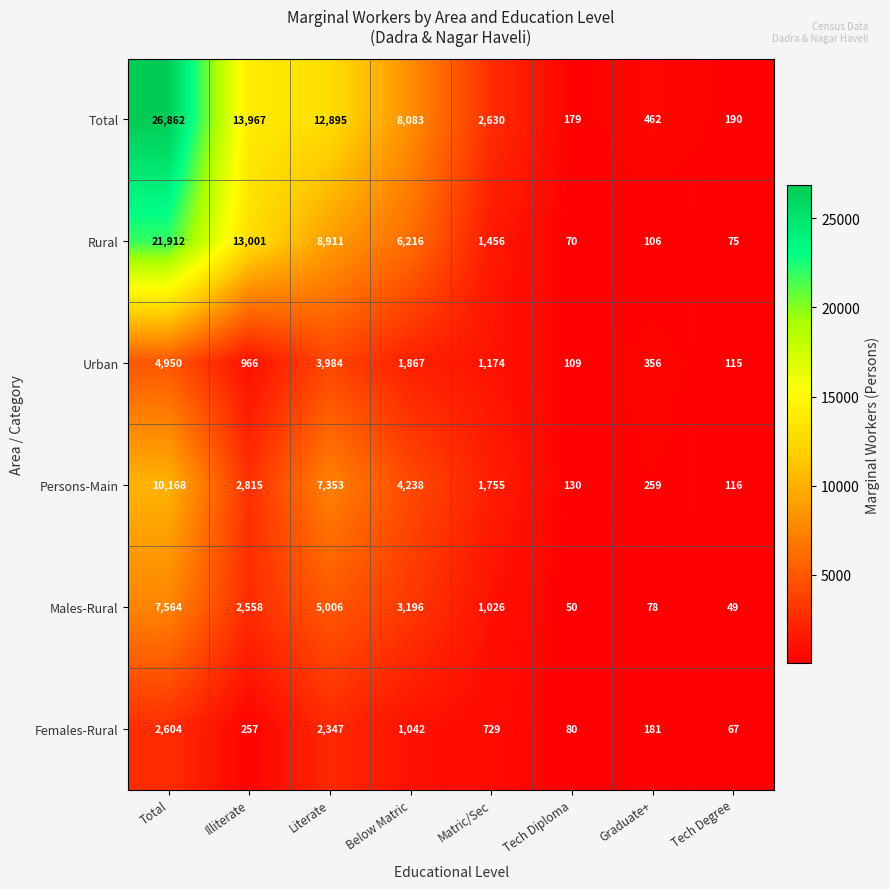

Which series changed the most between Matric/Sec and Tech Degree?

Total